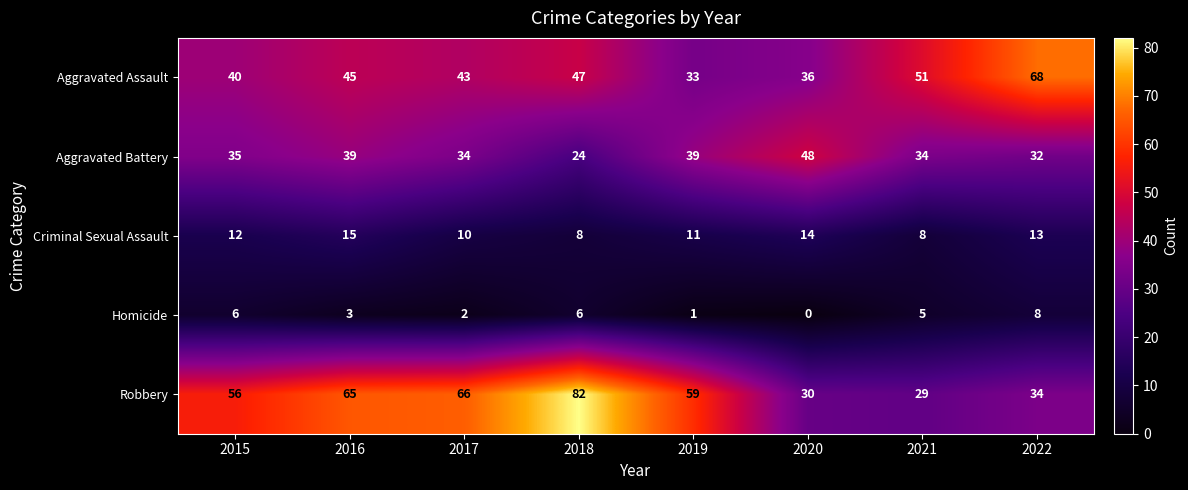

What is the average value of the Aggravated Assault series?

45